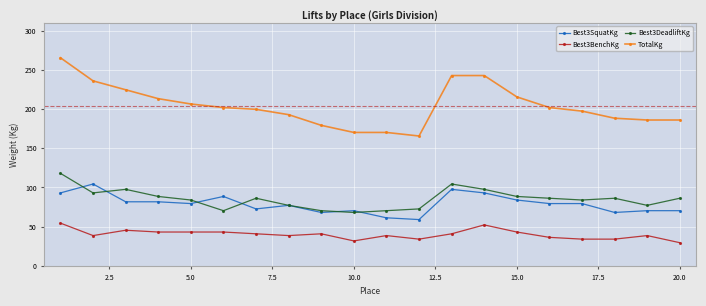

What is the difference between the maximum and minimum values in the Best3DeadliftKg series?

49.9